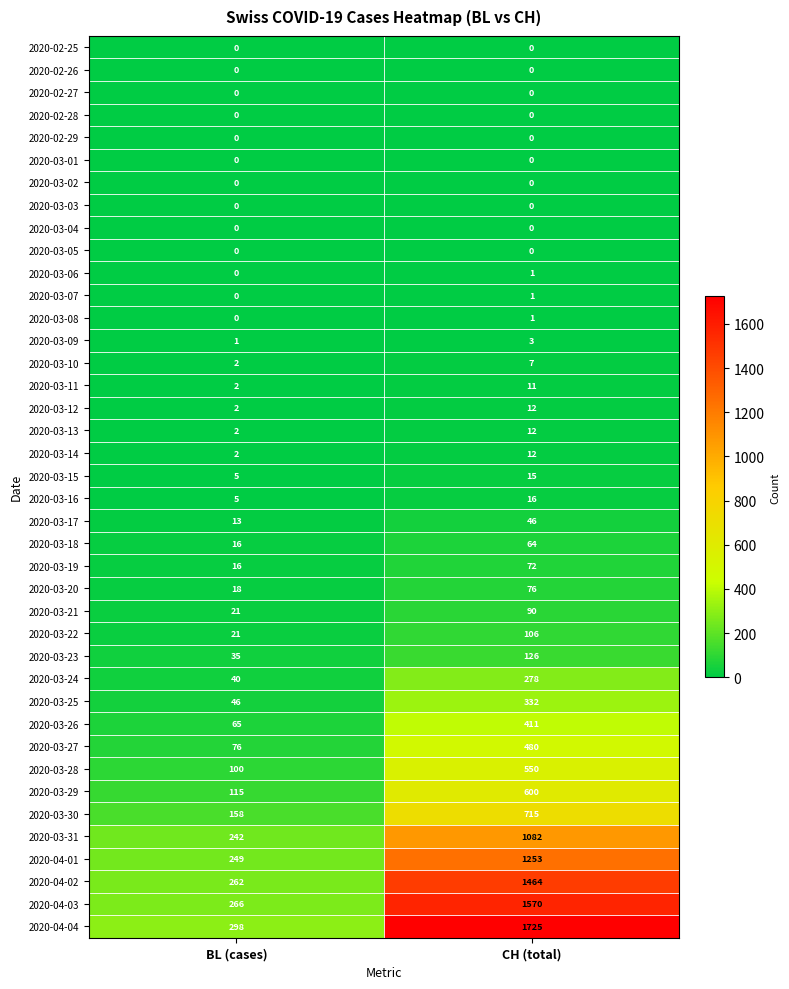

Count the number of data series in this chart.

40